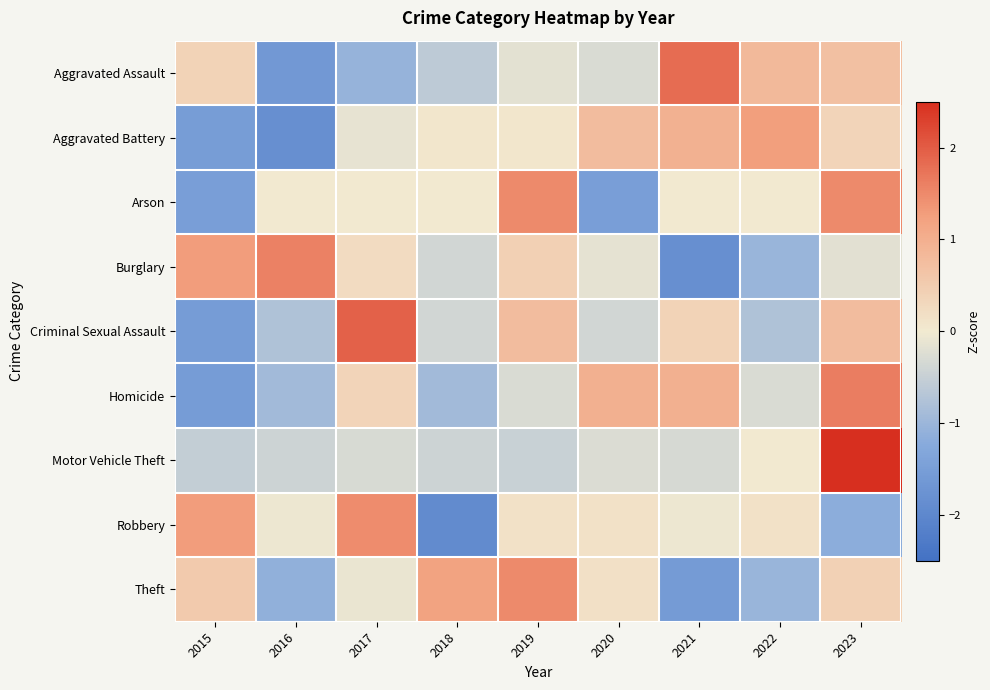

Rank the series at 2015 from lowest to highest value.

Homicide, Criminal Sexual Assault, Aggravated Battery, Arson, Motor Vehicle Theft, Aggravated Assault, Theft, Robbery, Burglary